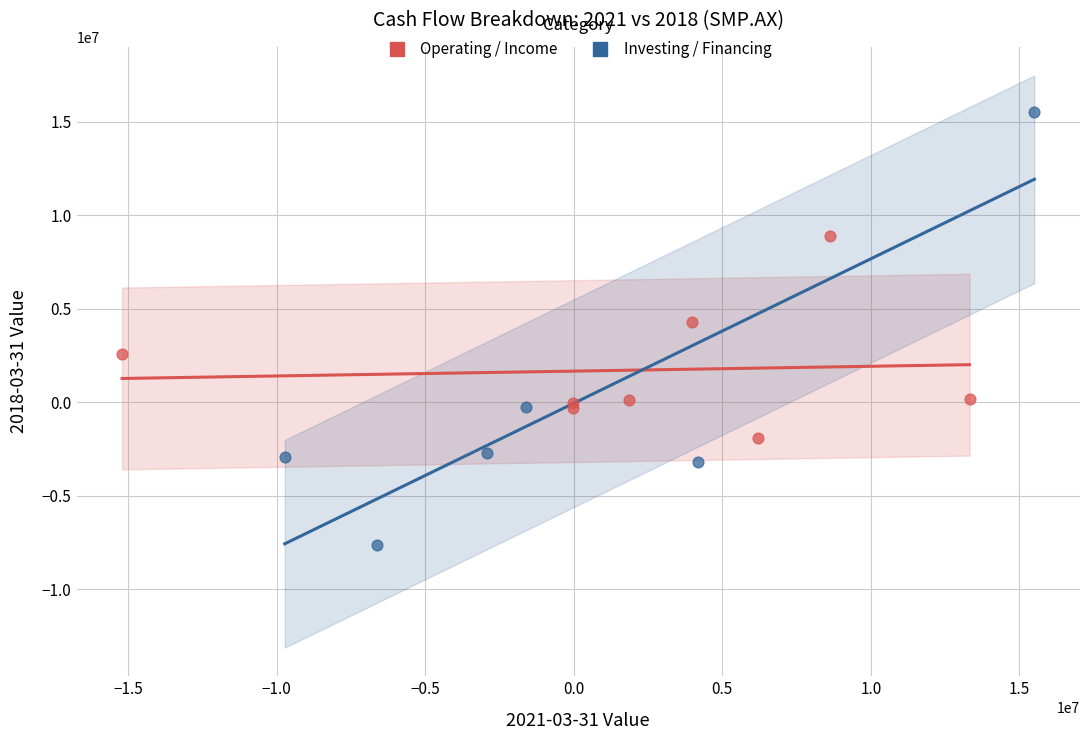

Which series reaches the minimum Y coordinate?

Investing / Financing